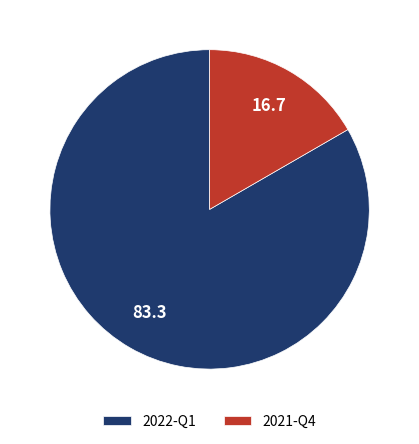

Which has a higher value, 2021-Q4 or 2022-Q1?

2022-Q1